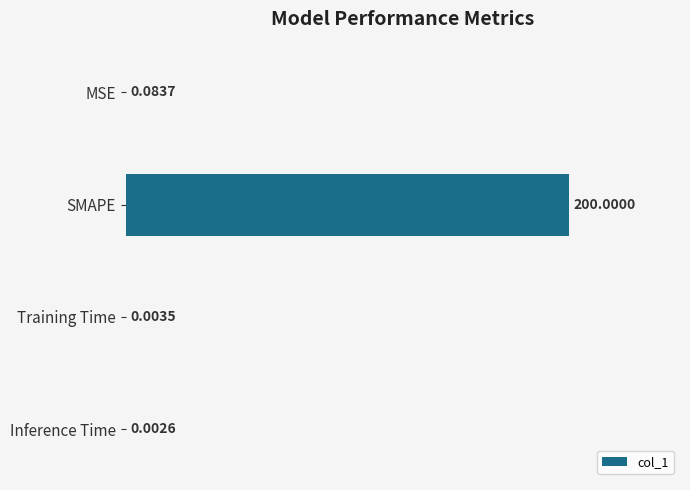

Which label corresponds to the largest value in the chart?

SMAPE